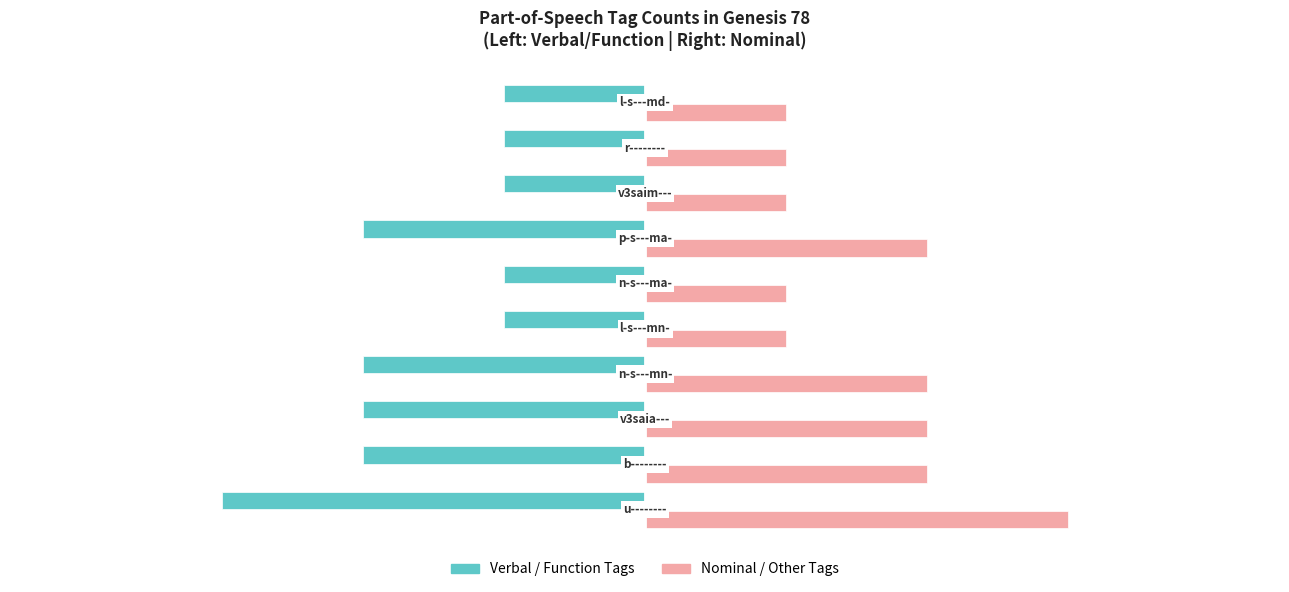

What is the minimum value shown in the chart?

-3